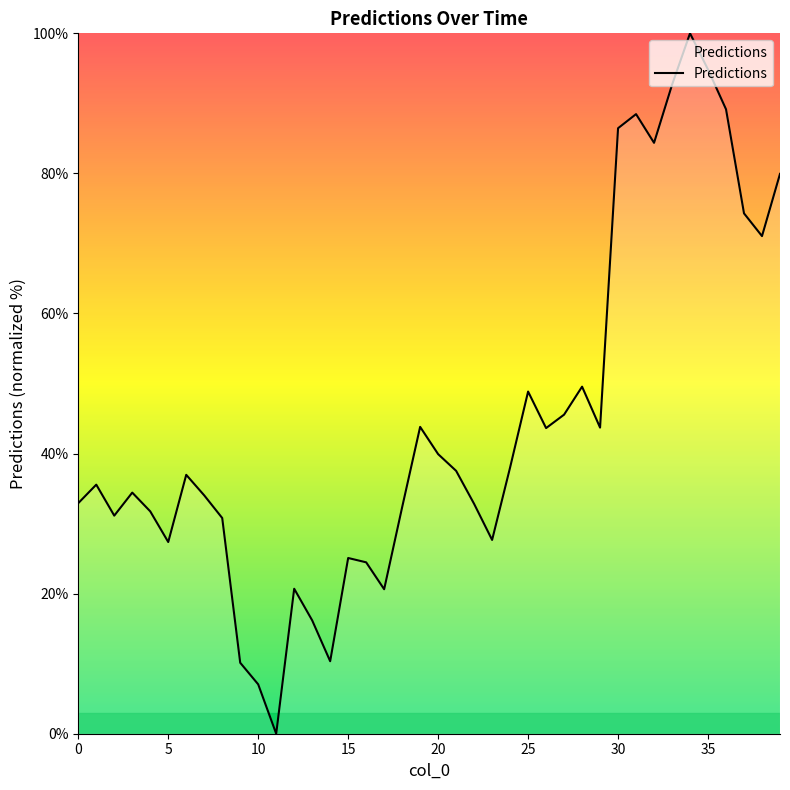

Is this an area chart (filled region under the line)?

No